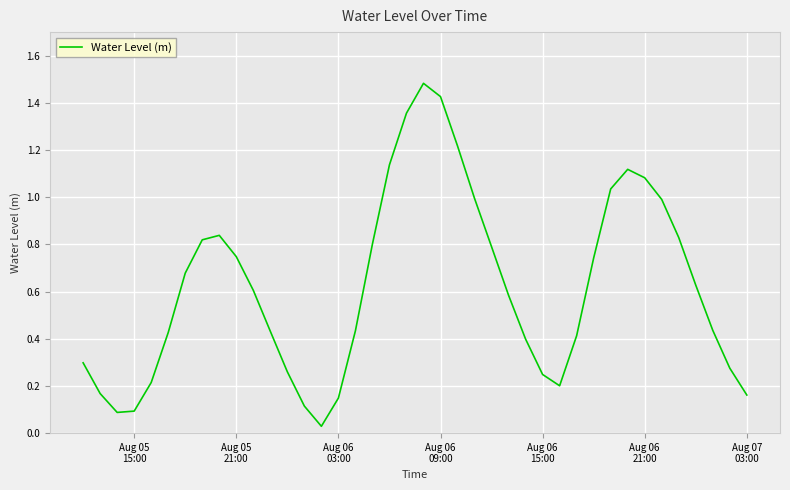

What is the average value?

0.6